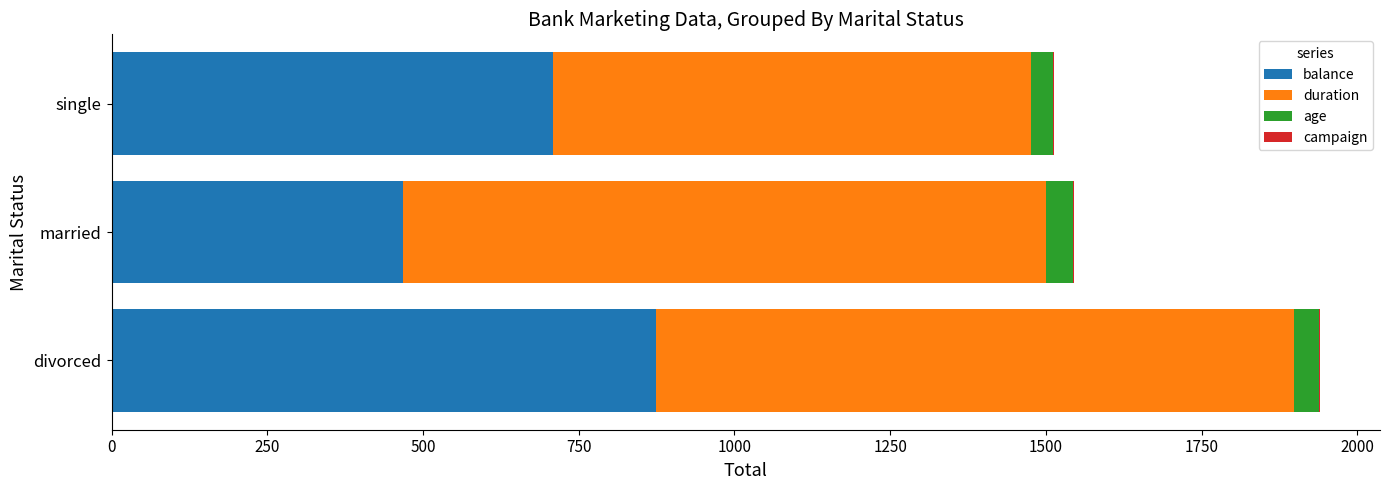

How many categories are shown in the chart?

3